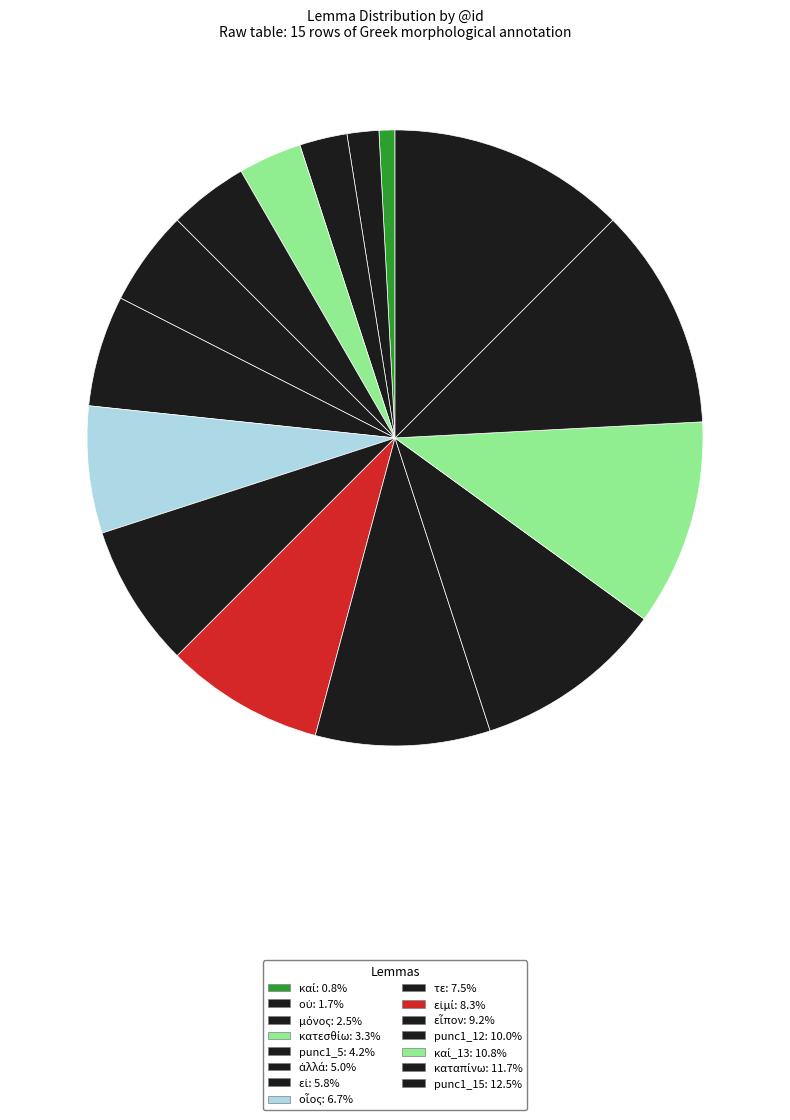

How many slices are in this pie chart?

15